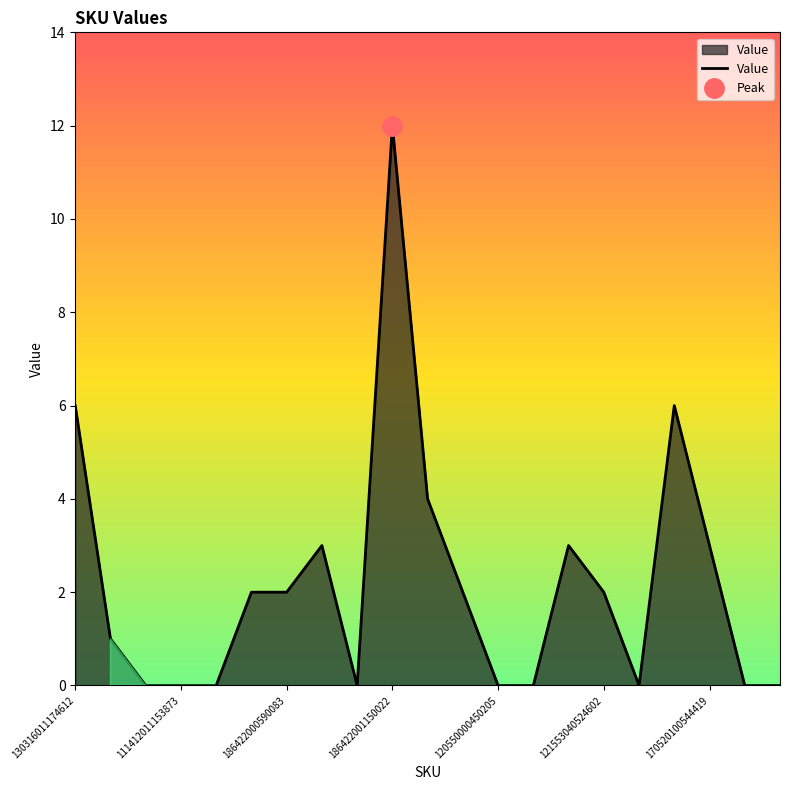

What is the maximum value for Value?

12